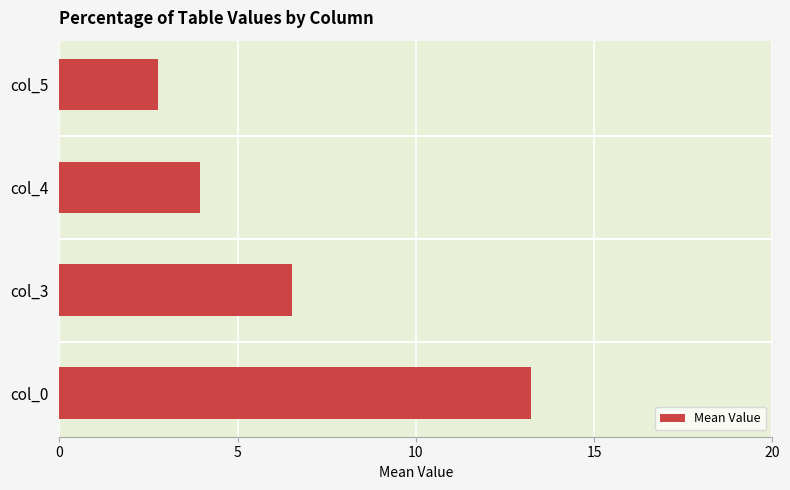

True or false: the data shows 3.9 at col_4.

True